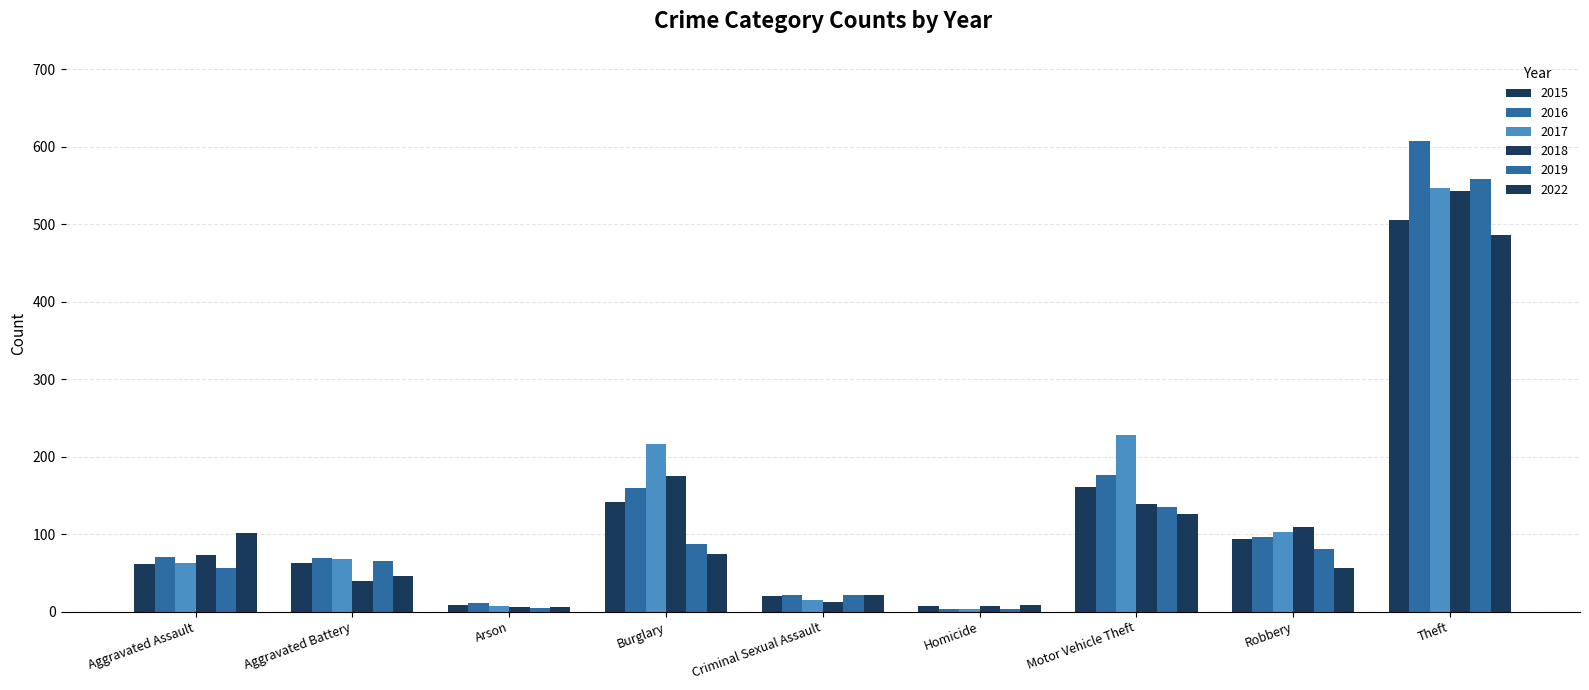

How many data points in 2019 are less than 65?

4